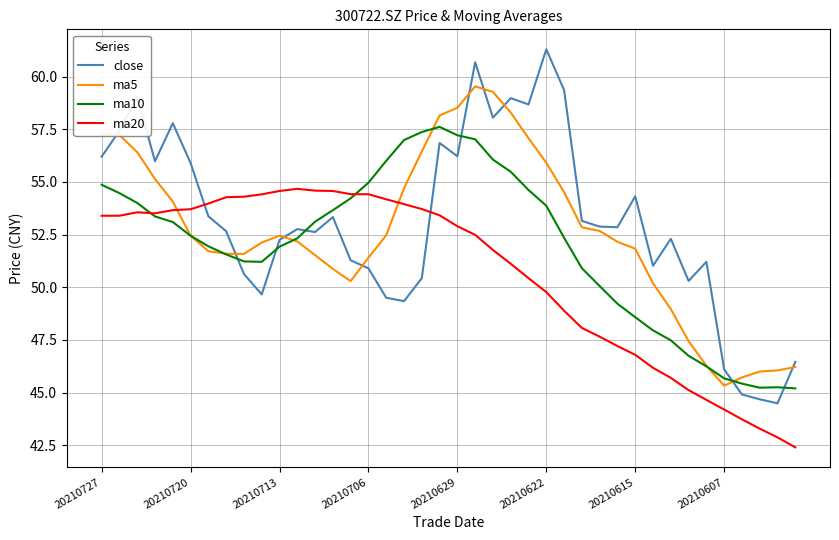

Rank the series by their maximum value, from lowest to highest.

ma20, ma10, ma5, close